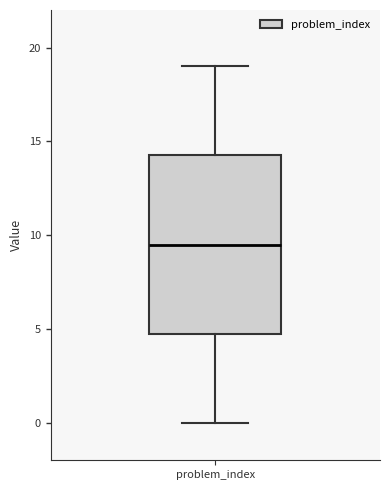

Read this box plot against the y-axis: the position of the median line, the range covered by the box, and the ends of both whiskers. The values are not printed on the chart, so give them approximately, as read against the axis.

median 9.5, box 5.0 to 14.5, whiskers 0.0 to 19.0